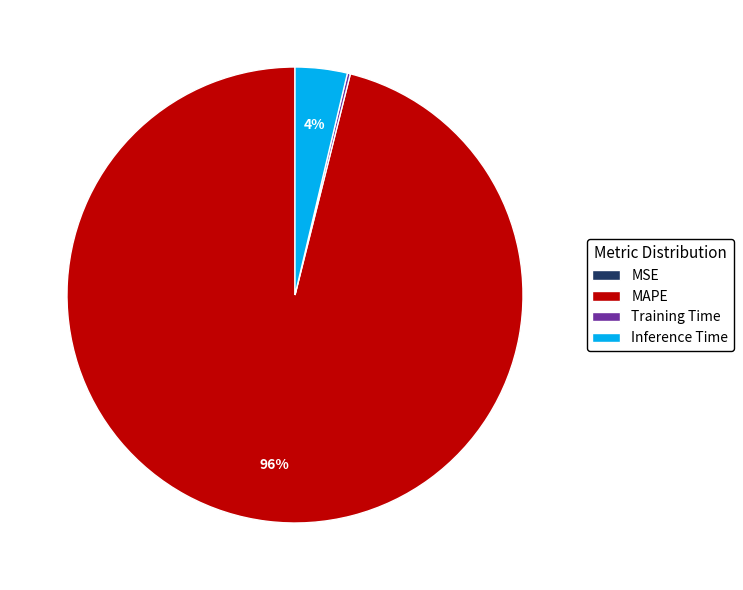

True or false: MAPE accounts for 96% of the total.

True